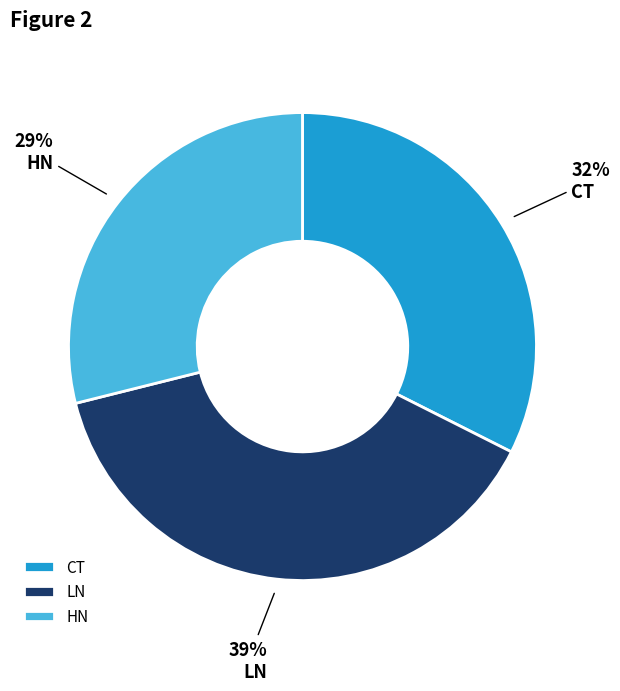

True or false: LN accounts for 26% of the total.

False